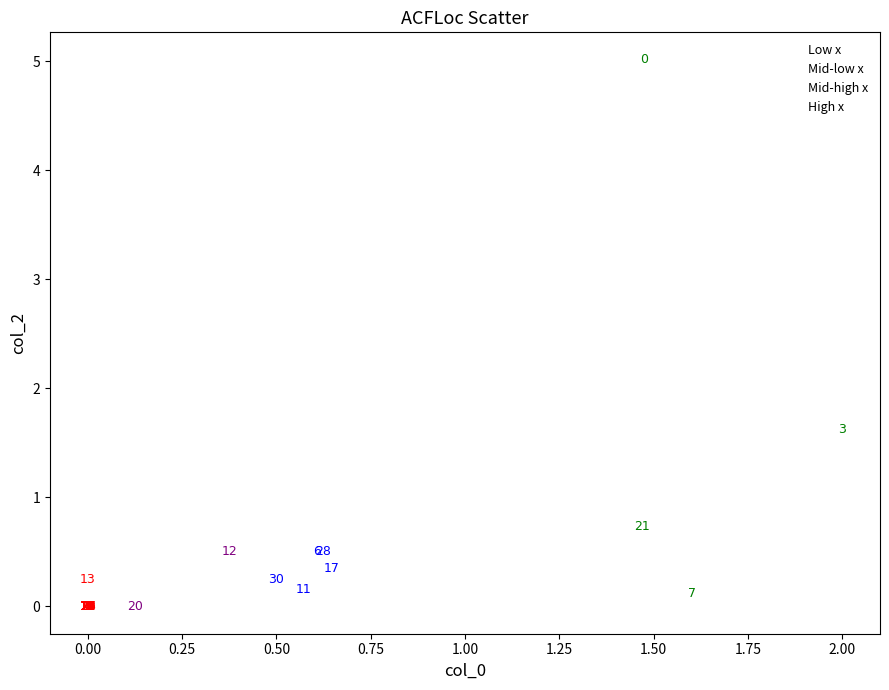

What are all the series names shown in the legend?

Low x, Mid-low x, Mid-high x, High x